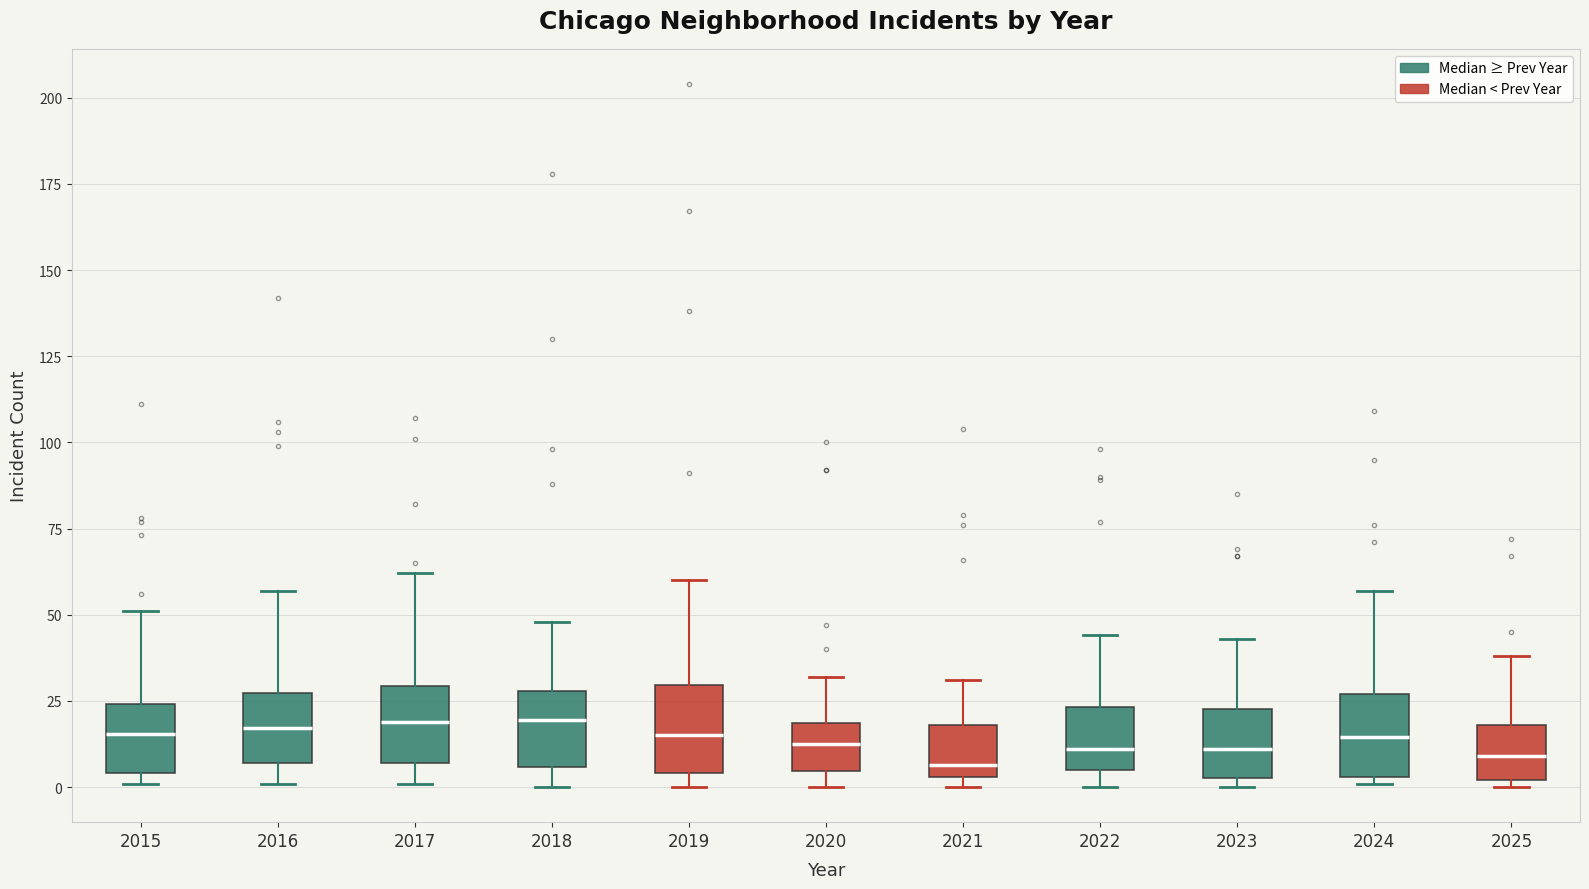

Reading left to right, read every box against the y-axis: the position of its median line, the range the box covers, and the ends of its whiskers. The values are not printed on the chart, so give them approximately, as read against the axis.

2015: median 15, box 5 to 25, whiskers 0 to 50
2016: median 15, box 5 to 25, whiskers 0 to 55
2017: median 20, box 5 to 30, whiskers 0 to 60
2018: median 20, box 5 to 30, whiskers 0 to 50
2019: median 15, box 5 to 30, whiskers 0 to 60
2020: median 15, box 5 to 20, whiskers 0 to 30
2021: median 5 (just above the box's lower edge), box 5 to 20, whiskers 0 to 30
2022: median 10, box 5 to 25, whiskers 0 to 45
2023: median 10, box 5 to 25, whiskers 0 to 45
2024: median 15, box 5 to 25, whiskers 0 to 55
2025: median 10, box 0 to 20, whiskers 0 (just below the box's lower edge) to 40